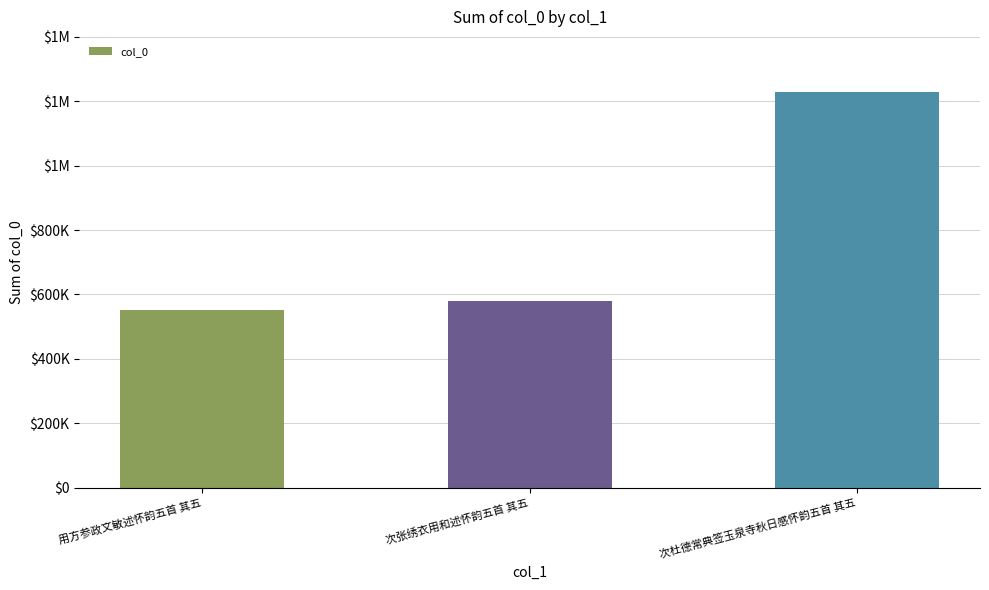

Reading right to left, list all the values displayed in this chart.

1230326	580053	552876